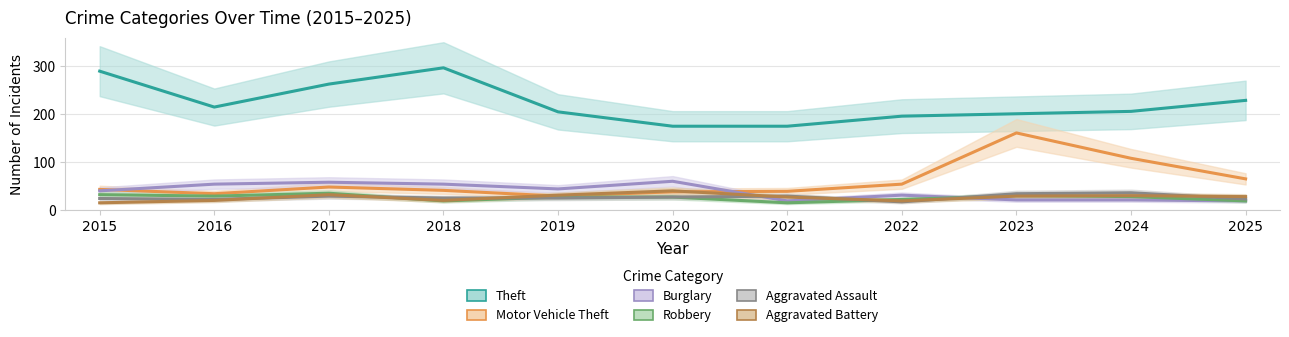

After their last crossing, which series has the higher values: Burglary or Robbery?

Robbery